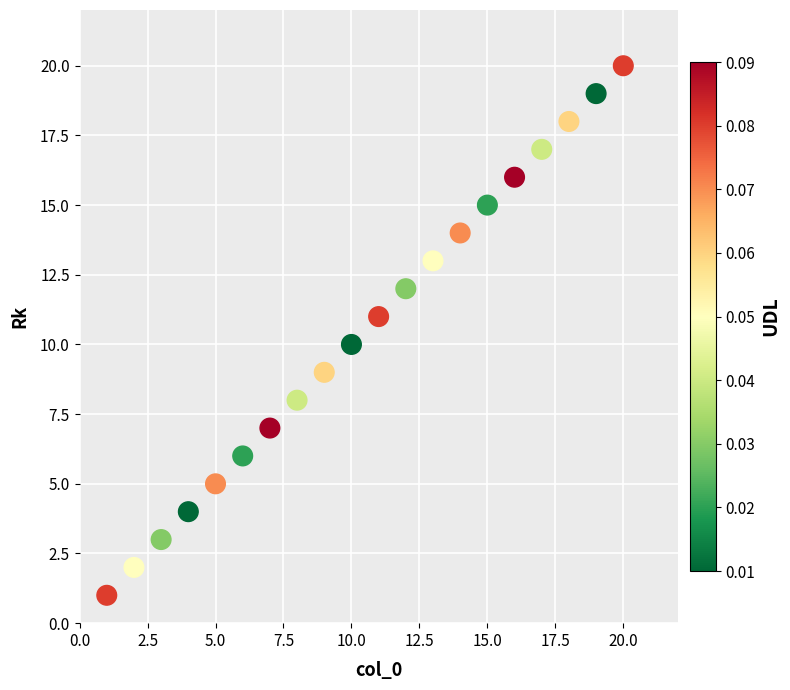

What is the range of Y values (max minus min)?

19